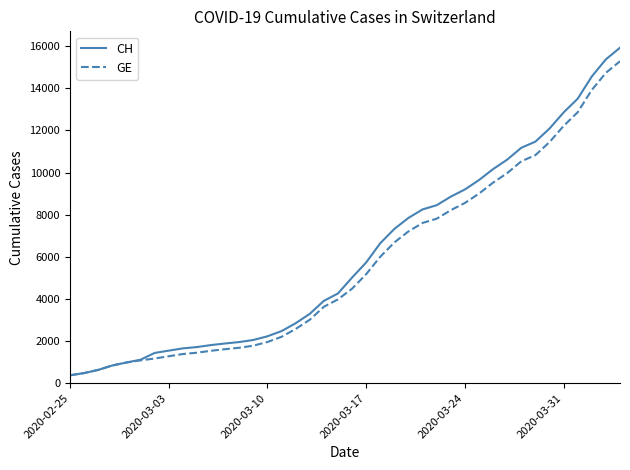

What is the difference between the maximum and minimum values in the CH series?

15551